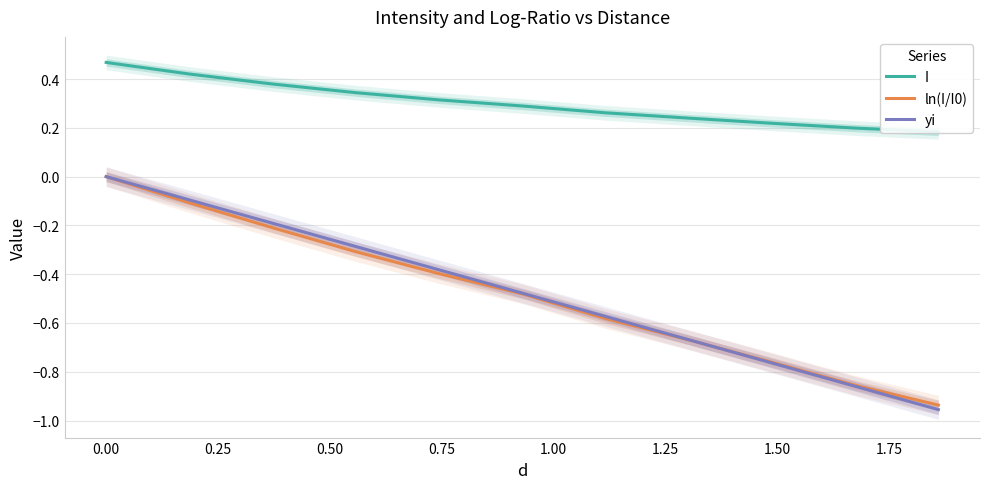

Between 0.75 and 0.25, which is larger?

0.25